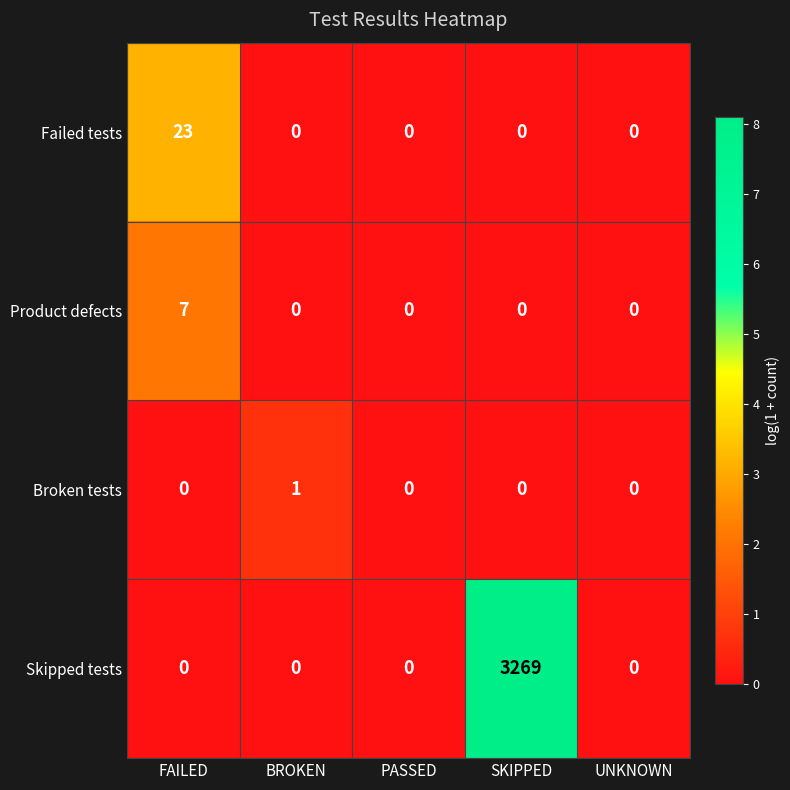

At which category is the sum across all series the highest?

SKIPPED